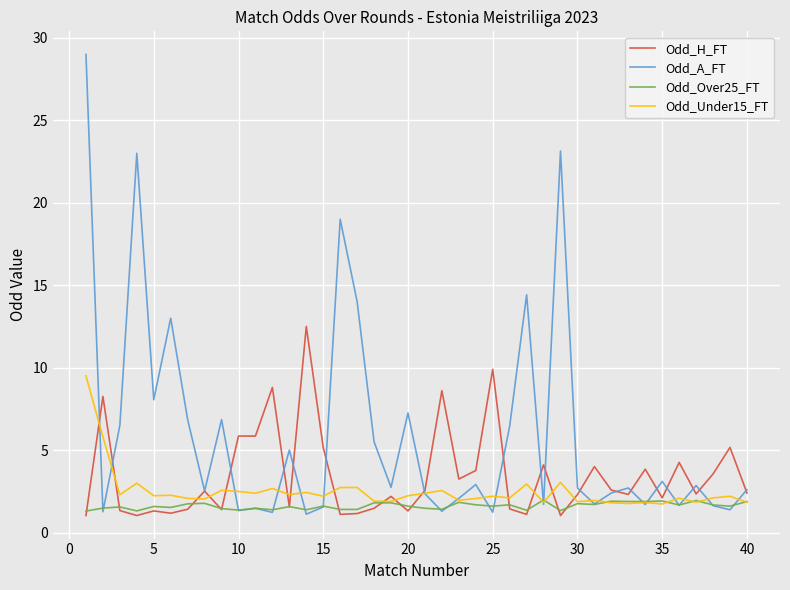

What is the greatest value displayed?

29.0